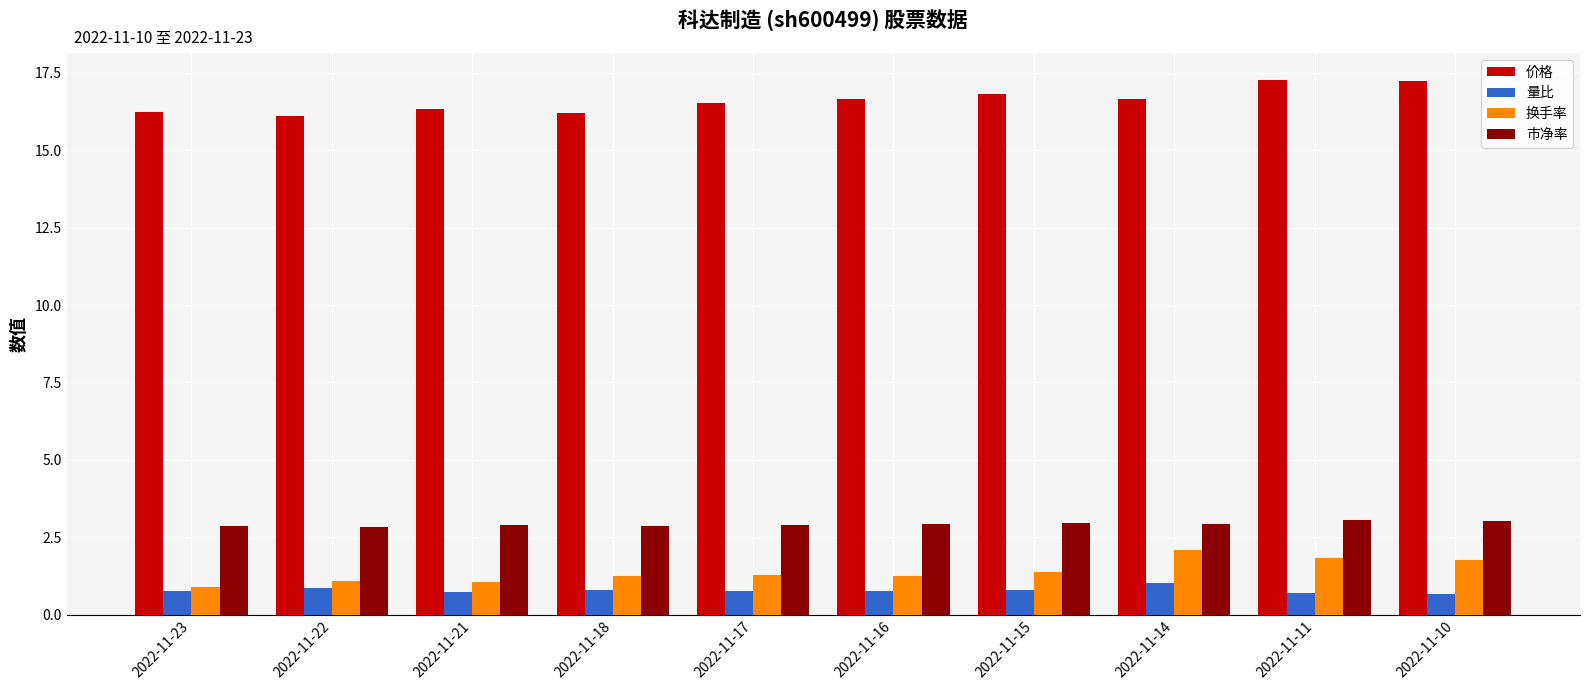

Are the bars grouped side by side (vs. stacked)?

Yes